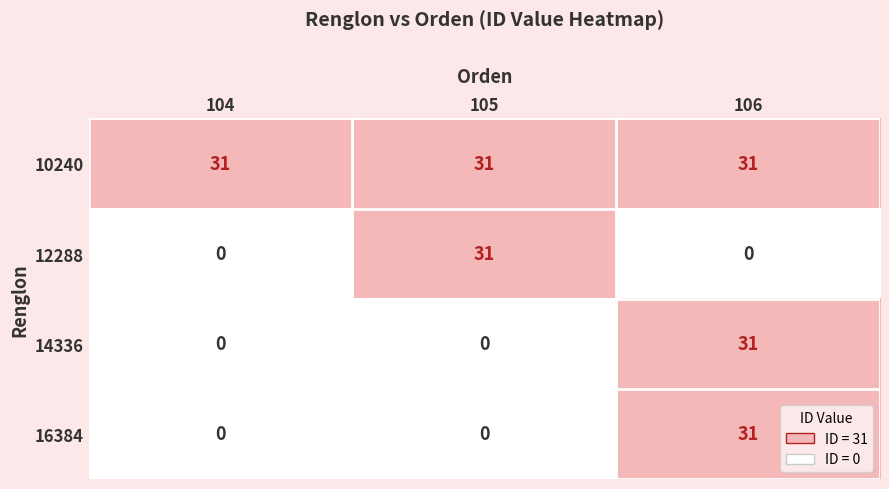

Reading left to right, extract all data points from this chart.

10240: 104=31	105=31	106=31
12288: 104=0	105=31	106=0
14336: 104=0	105=0	106=31
16384: 104=0	105=0	106=31